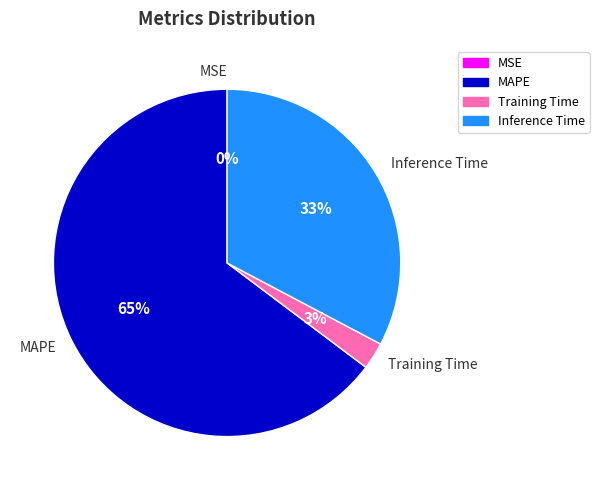

Which category has the biggest portion of the pie?

MAPE